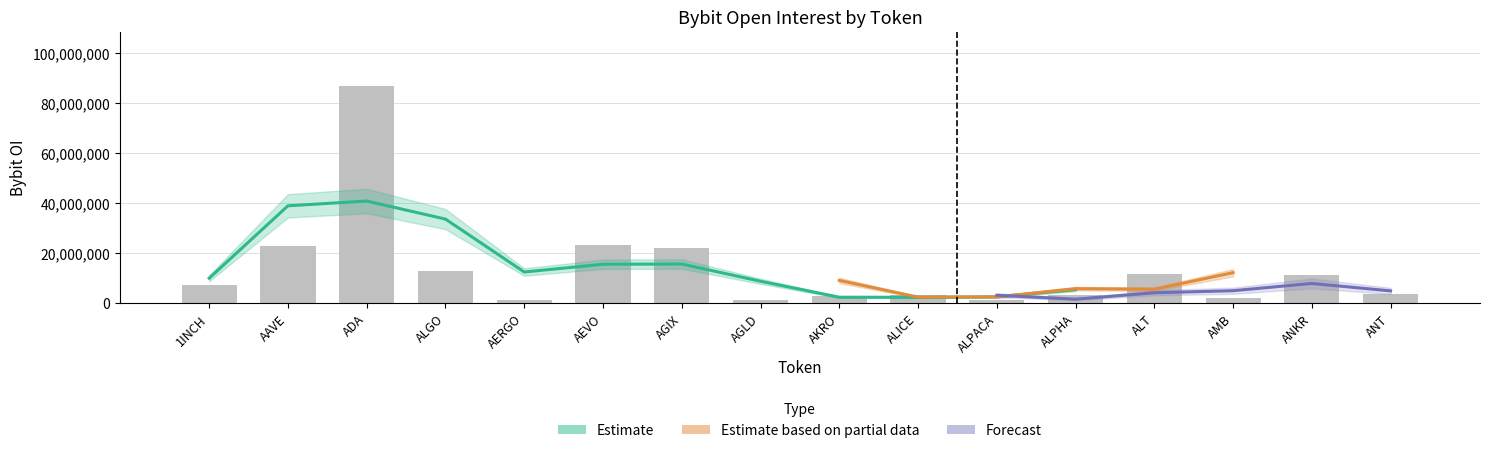

Between AAVE and ANKR, which series saw the biggest shift?

Forecast